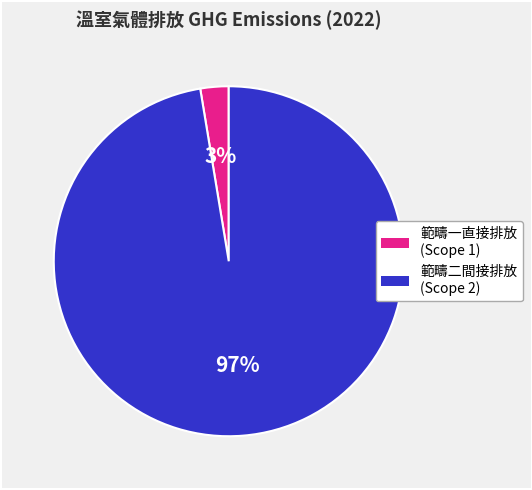

Does any single category account for the majority?

Yes